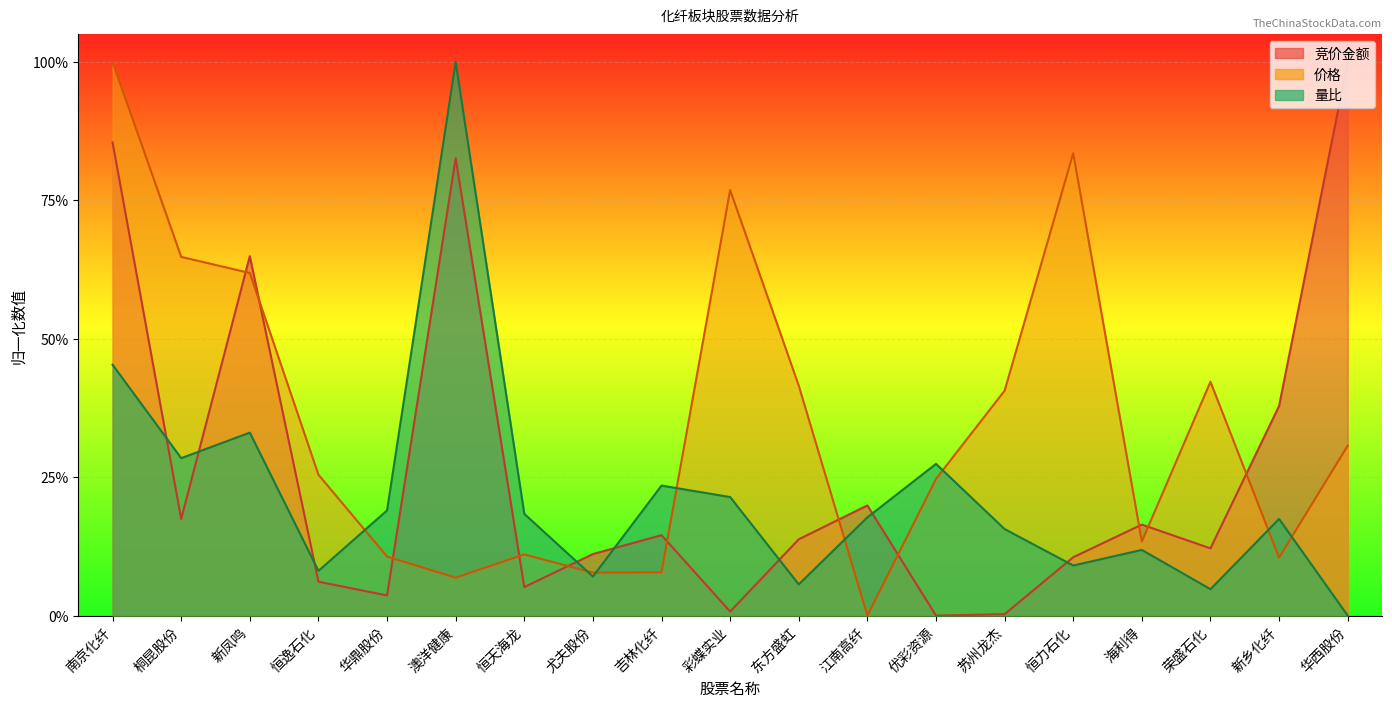

Read the 价格 value at 优彩资源.

0.2